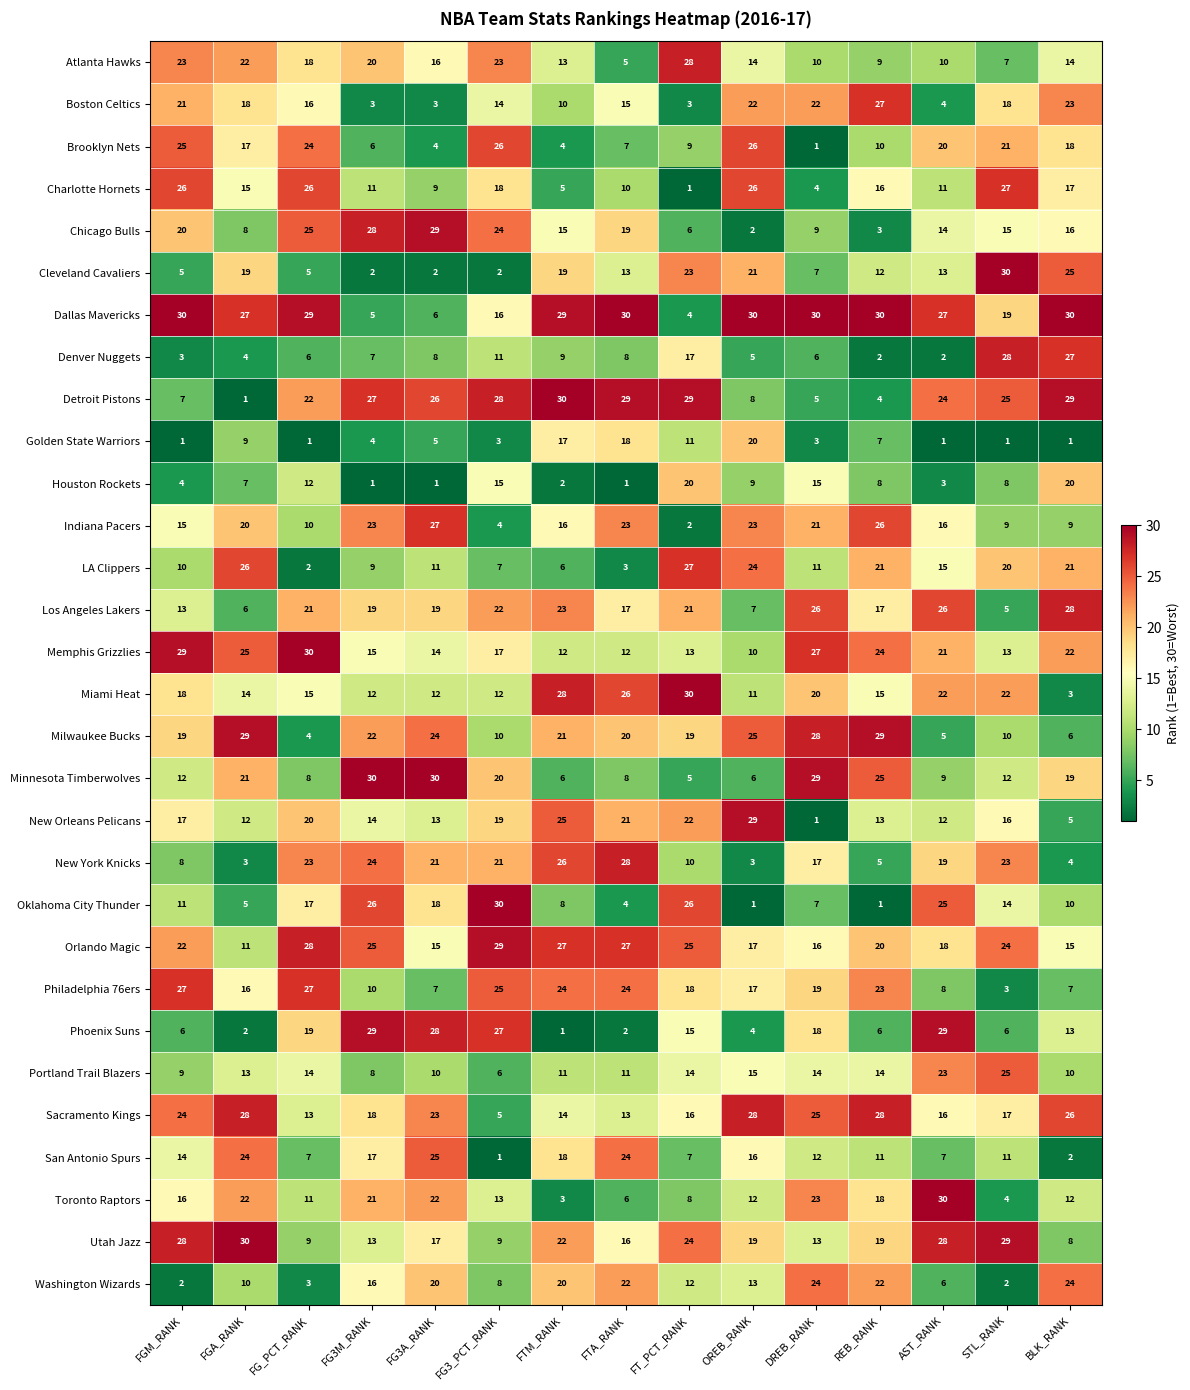

What is the sum of the Chicago Bulls values at FGM_RANK and BLK_RANK?

36